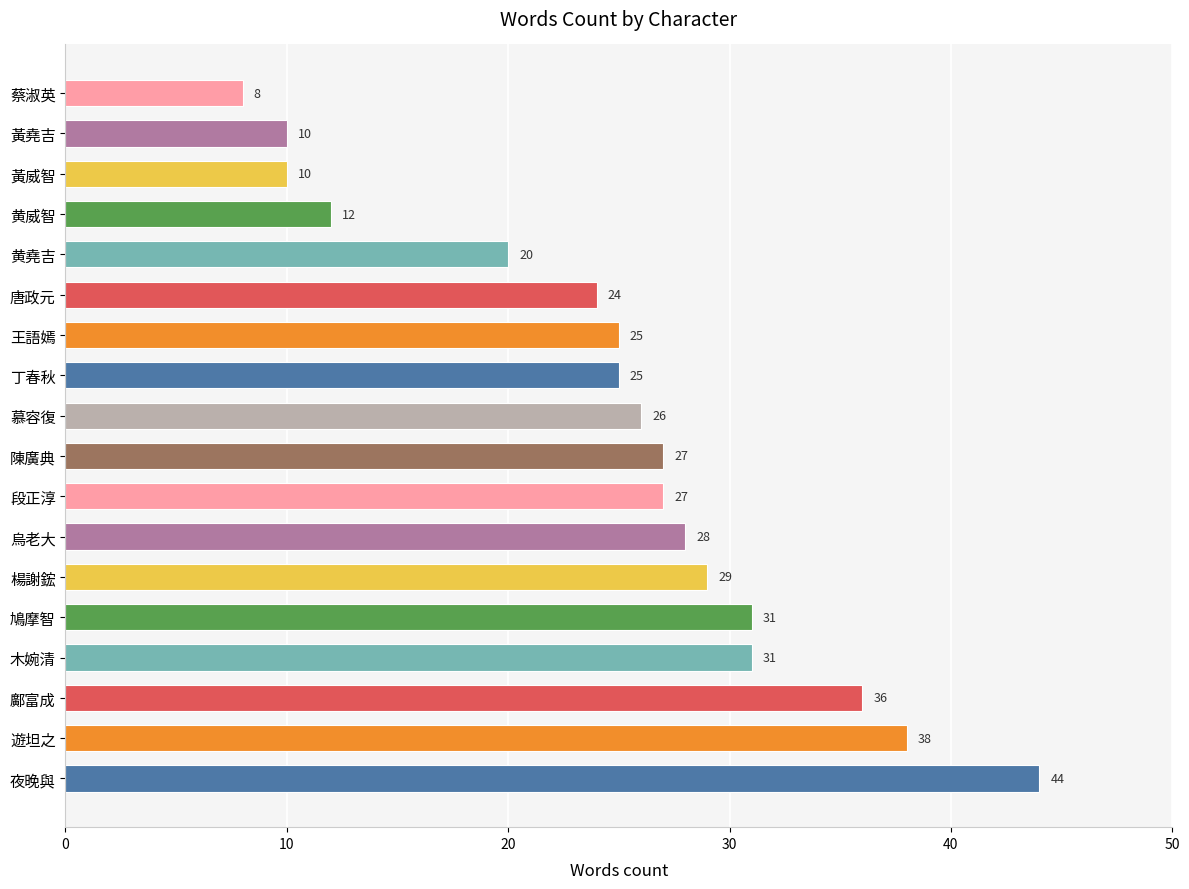

What is the average value?

25